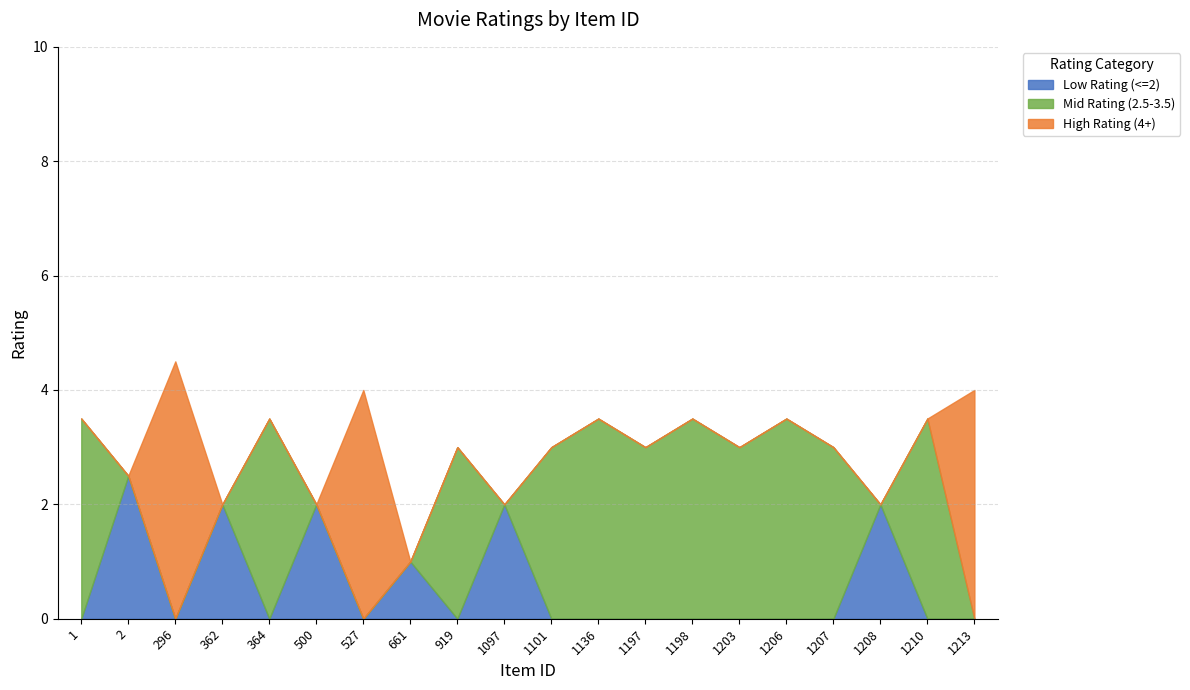

How many lines are shown in the chart?

3